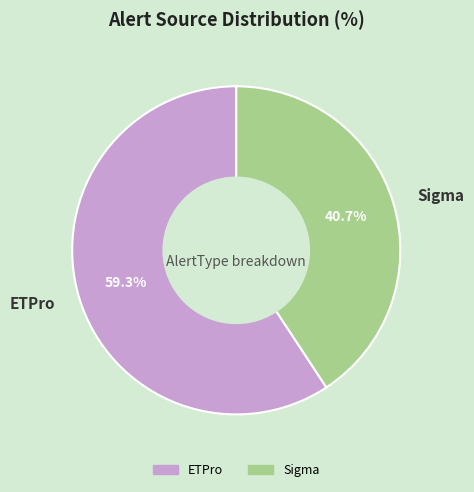

Does Sigma account for over 50% of the chart?

No